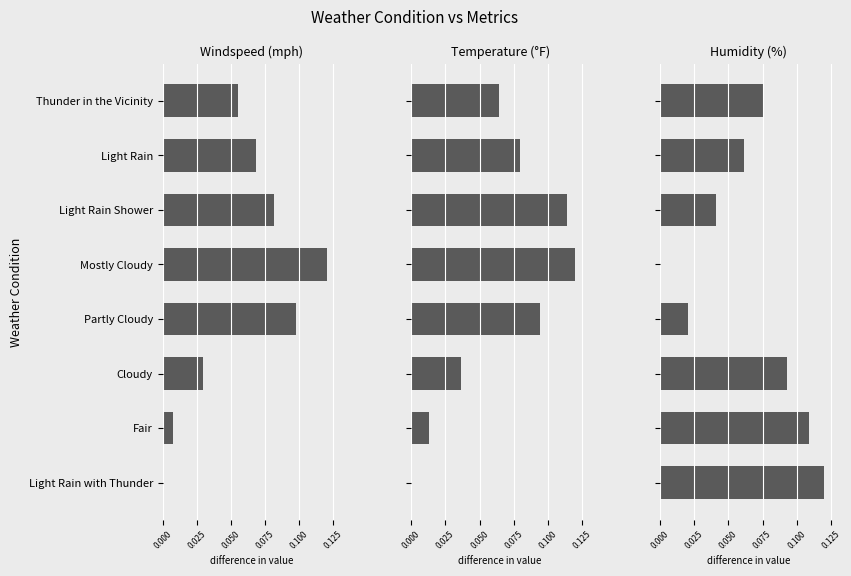

The Windspeed (mph) series shows 0.0 at Light Rain. True or false?

False